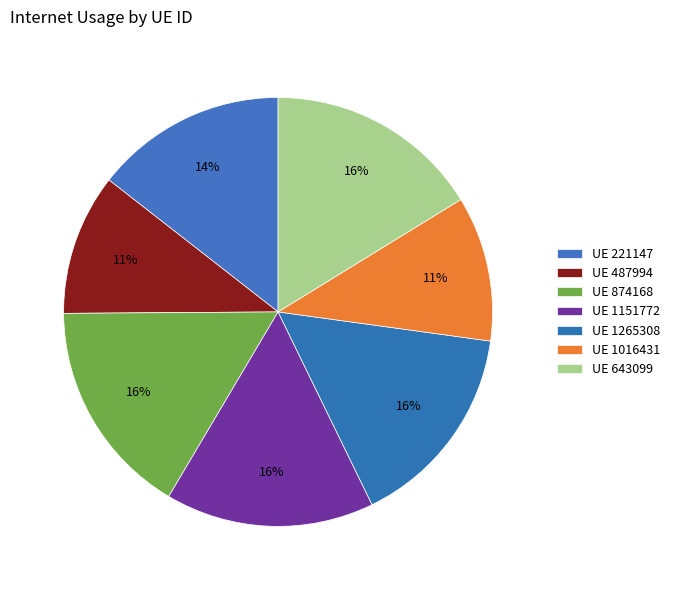

Count the number of slices in the pie.

7